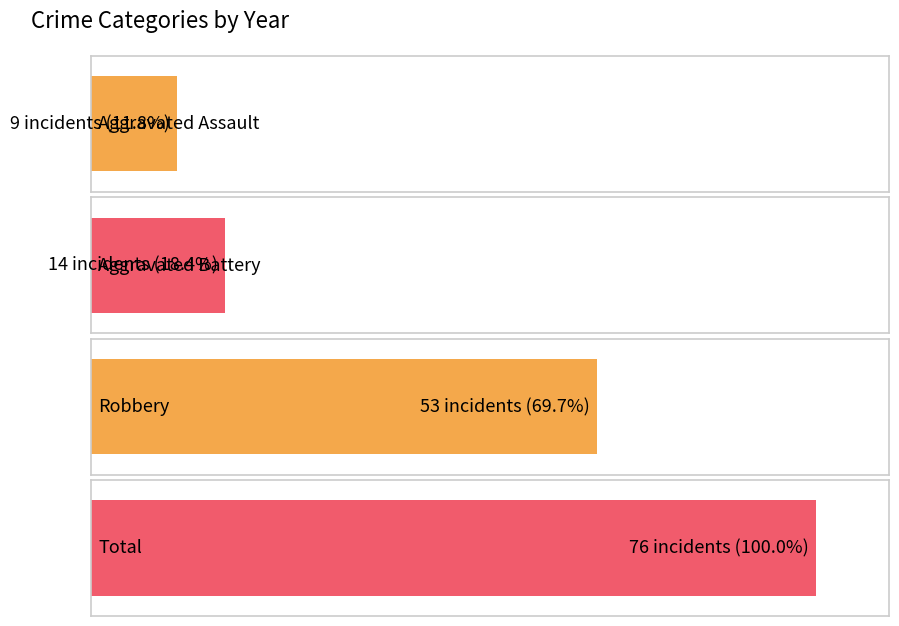

Which series has the largest total across all categories?

Total